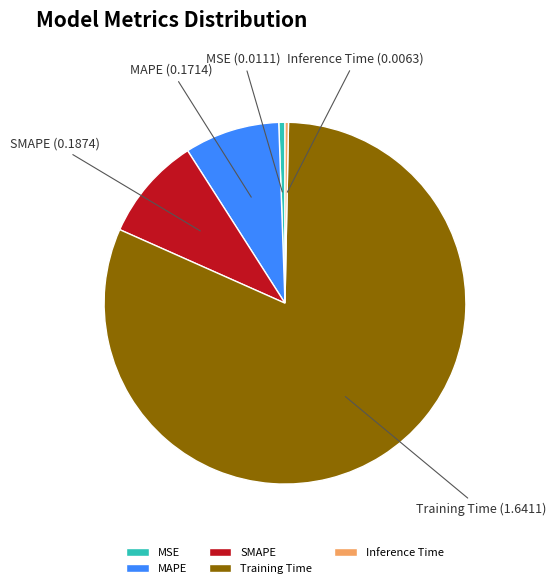

Combined, do MAPE and MSE account for over 50%?

No